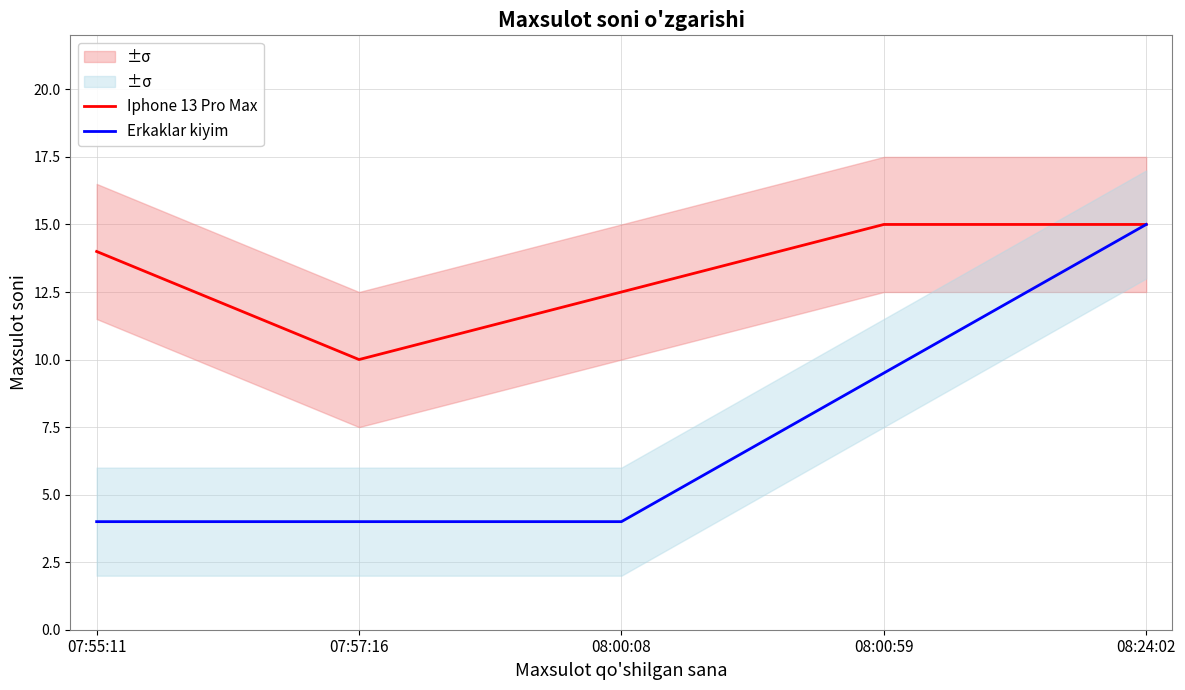

Does the chart have visible grid lines?

Yes